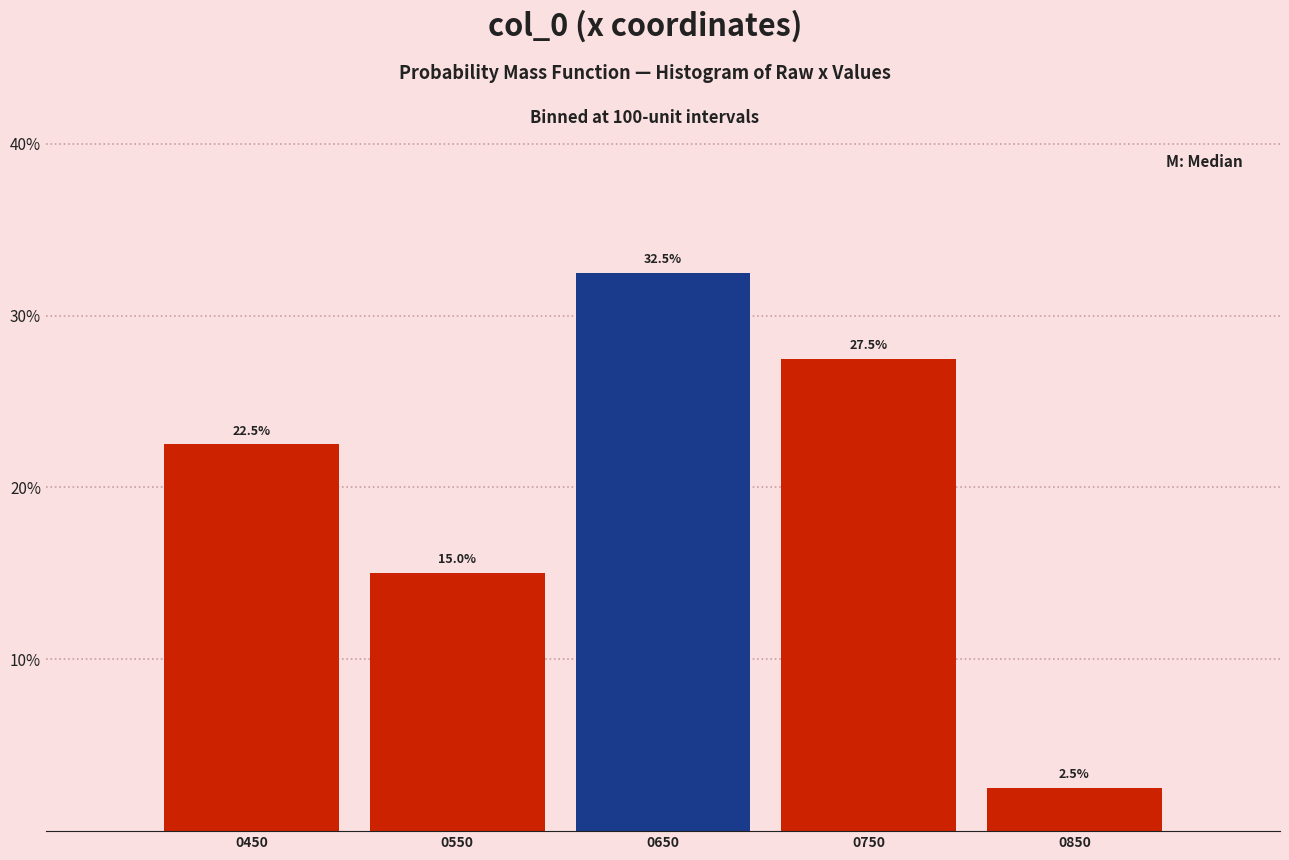

Reading left to right, what are all the values shown in this chart?

22.5	15.0	32.5	27.5	2.5